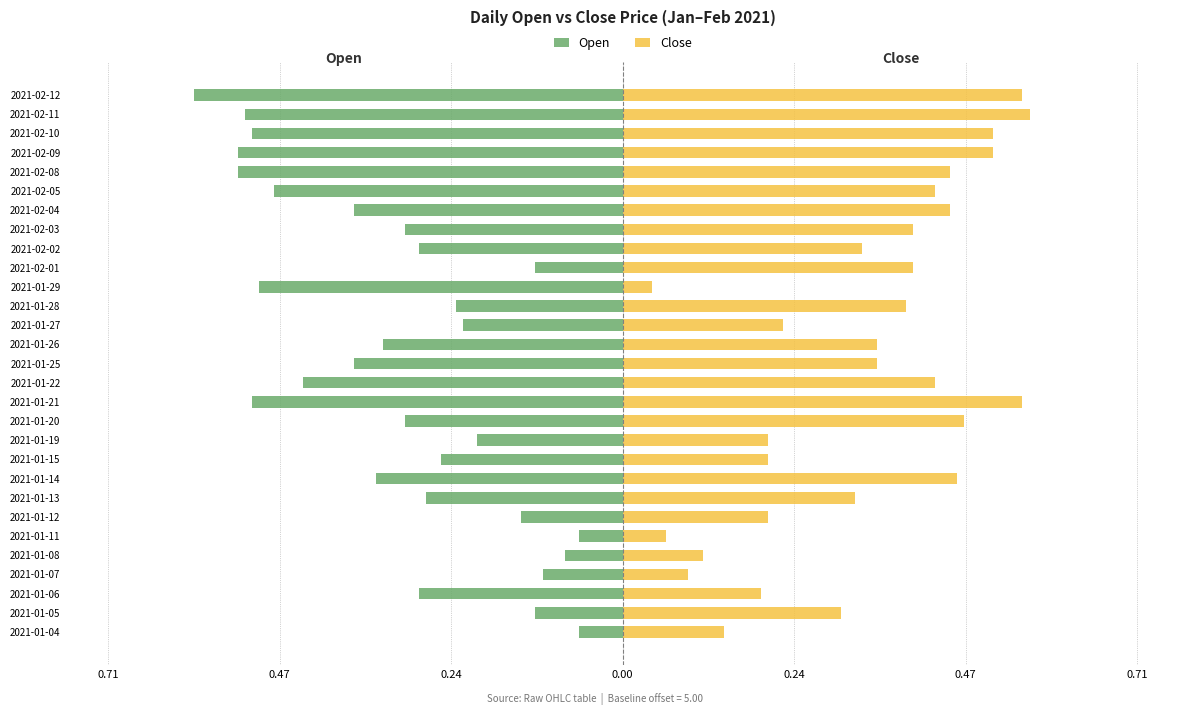

Which series has the largest range (max minus min)?

Open